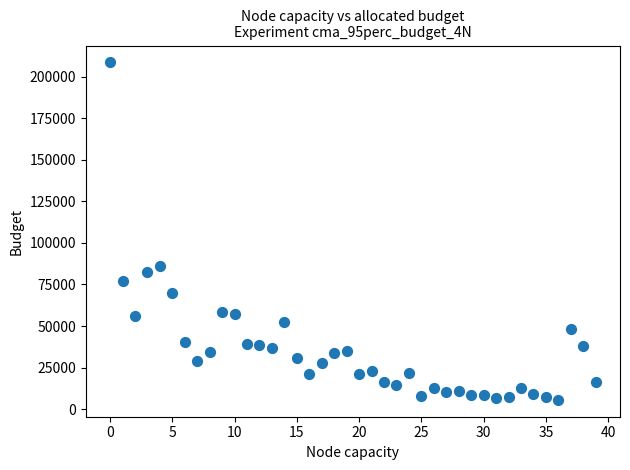

What Y value in the scatter plot is closest to 107111?

85934